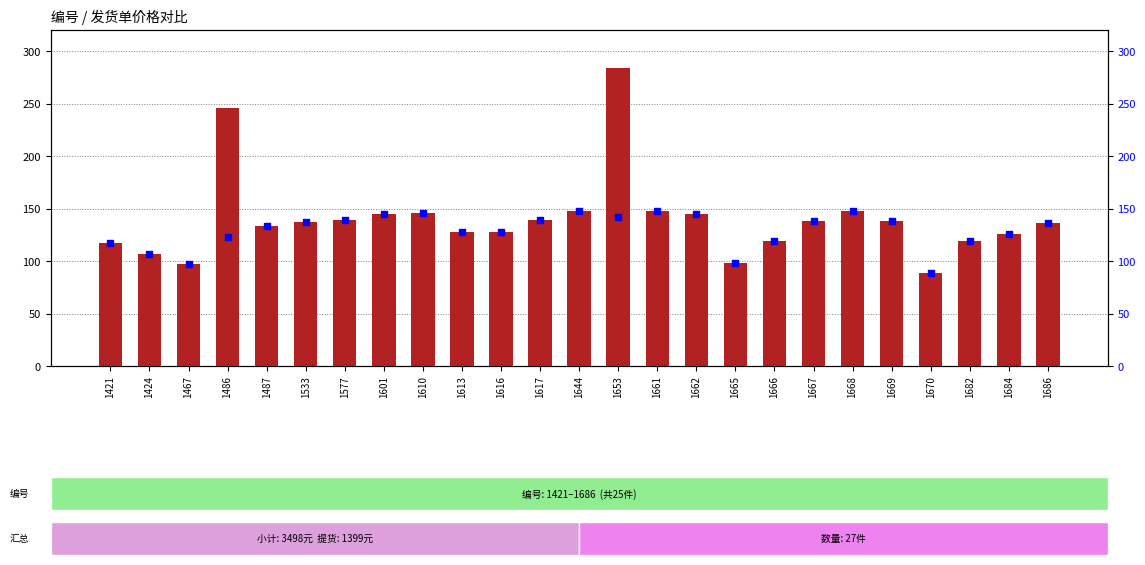

At which category is the sum across all series the highest?

1653